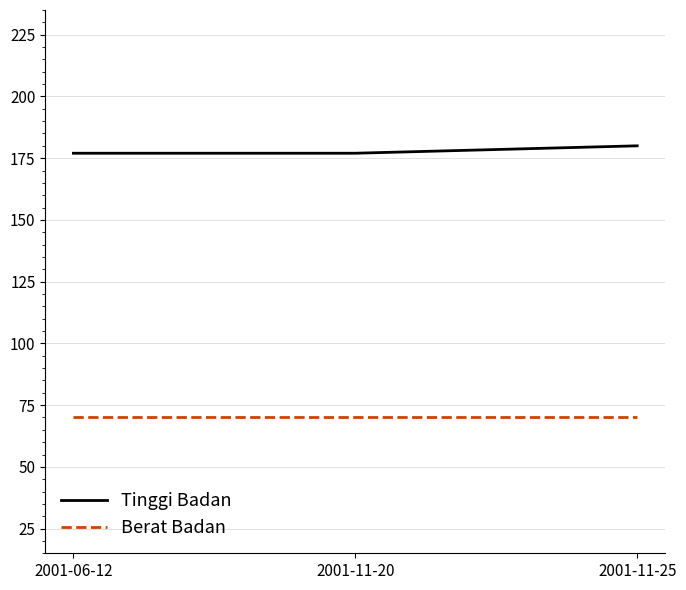

Rank the series by their maximum value, from highest to lowest.

Tinggi Badan, Berat Badan